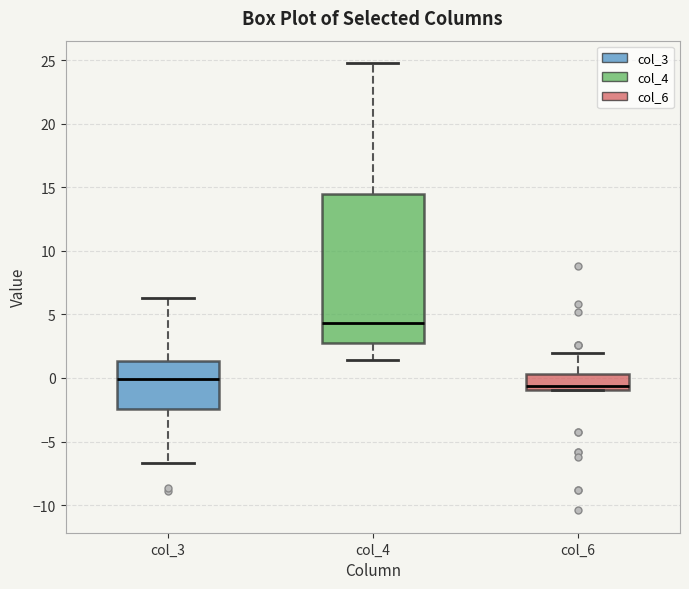

Reading left to right, read every box against the y-axis: the position of its median line, the range the box covers, and the ends of its whiskers. The values are not printed on the chart, so give them approximately, as read against the axis.

col_3: median 0.0, box -2.5 to 1.5, whiskers -6.5 to 6.5
col_4: median 4.5, box 2.5 to 14.5, whiskers 1.5 to 25.0
col_6: median -0.5, box -1.0 to 0.5, whiskers -1.0 to 2.0